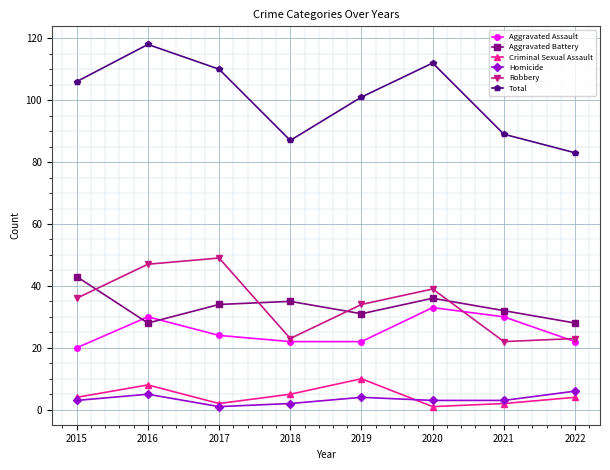

Between 2017 and 2019, which series saw the biggest shift?

Robbery